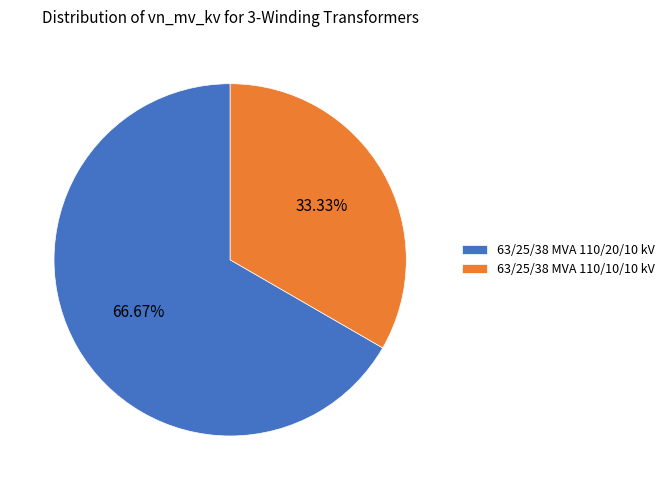

Is it true that 63/25/38 MVA 110/10/10 kV is 33% of the pie?

True